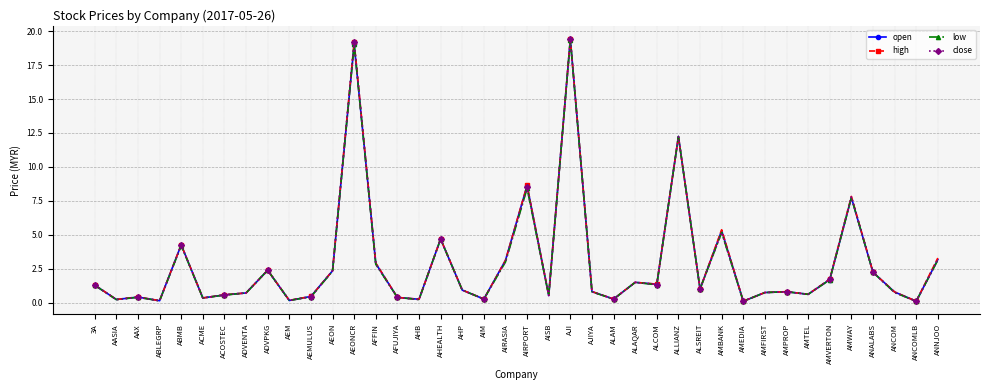

The close series shows 19.4 at AJI. True or false?

True